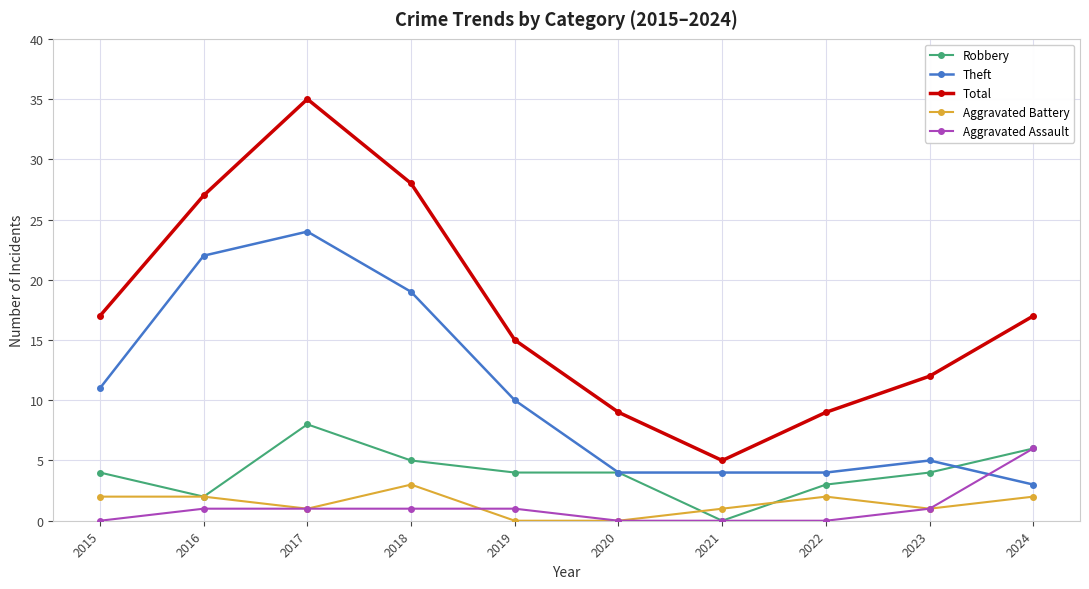

How many lines are shown in the chart?

5